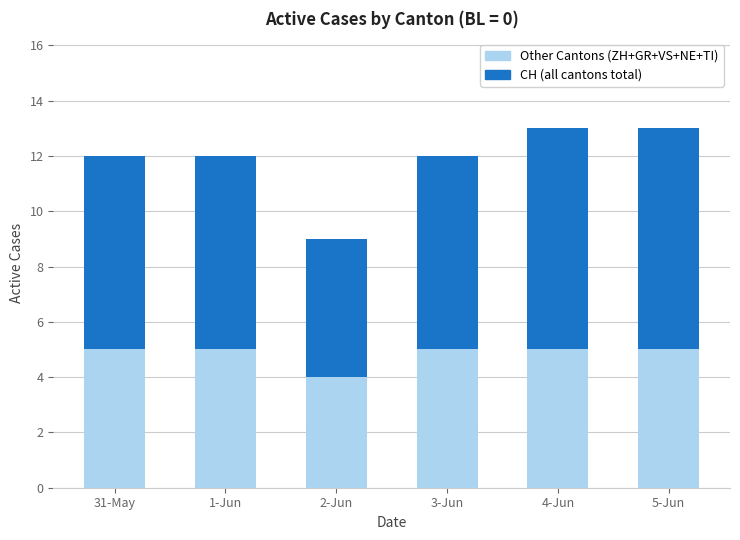

What is the total value across all series at 3-Jun?

12